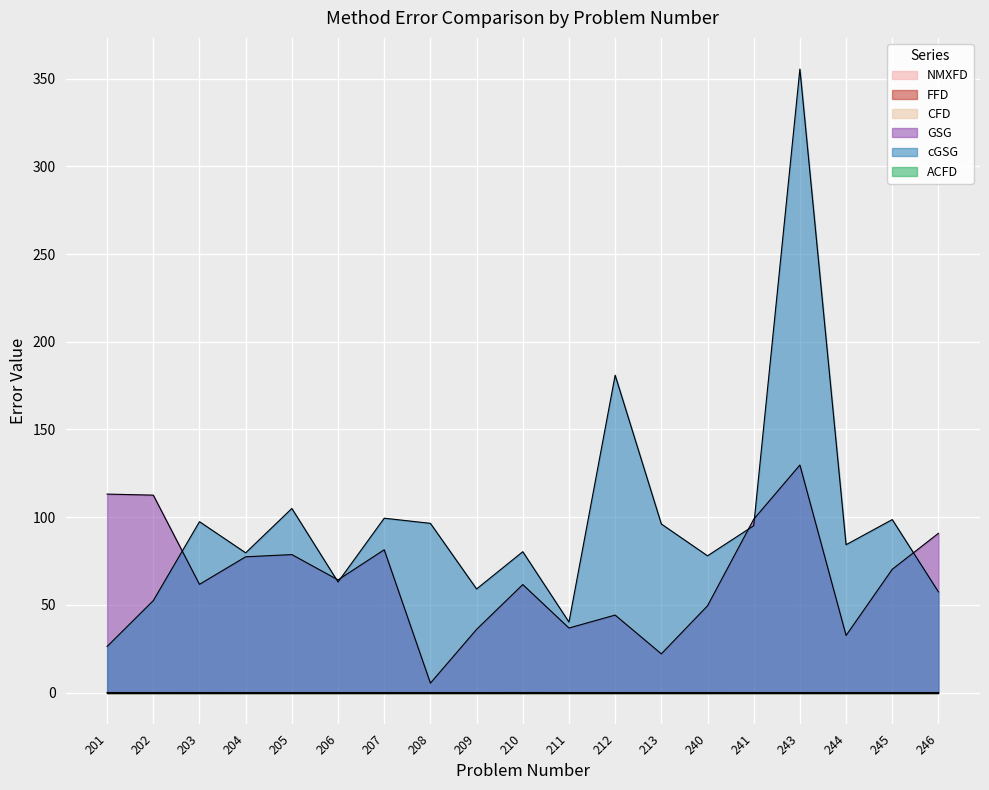

Where is the first local maximum for NMXFD?

202